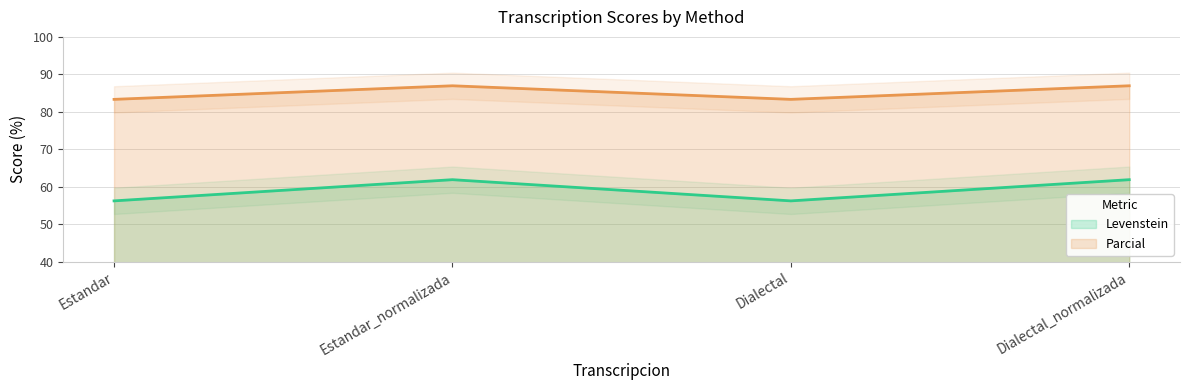

The value of Levenstein at Estandar_normalizada is 17.1. True or false?

False